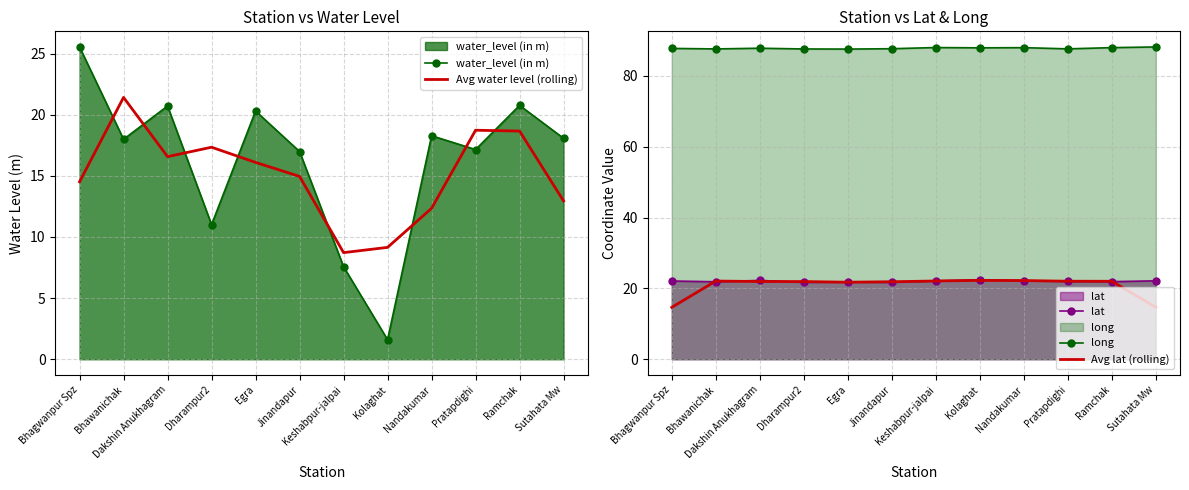

Where does the Avg lat (rolling) series first go above 22?

Bhawanichak